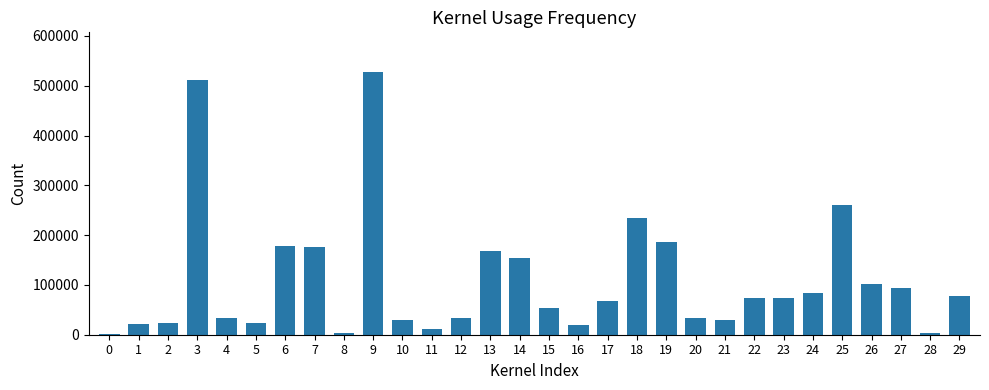

What is the greatest value displayed?

528000